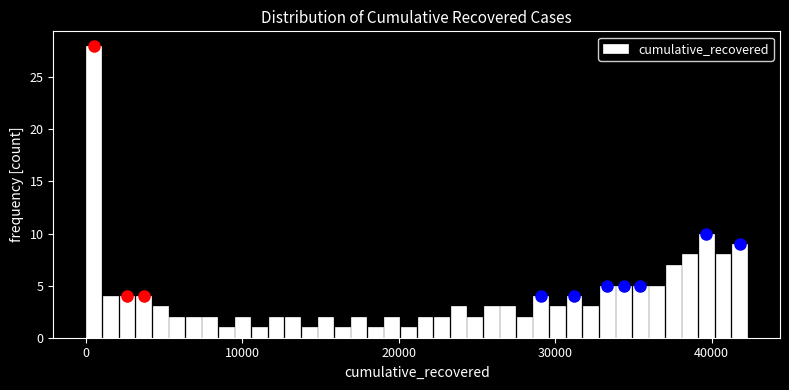

Read against the x-axis, roughly where is the centre of the tallest bar?

1000